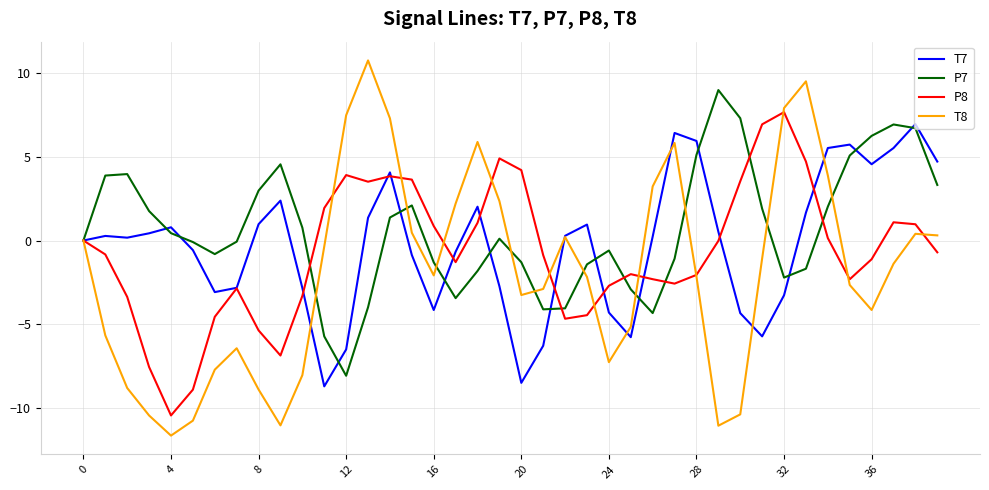

What is the minimum value for P7?

-8.1